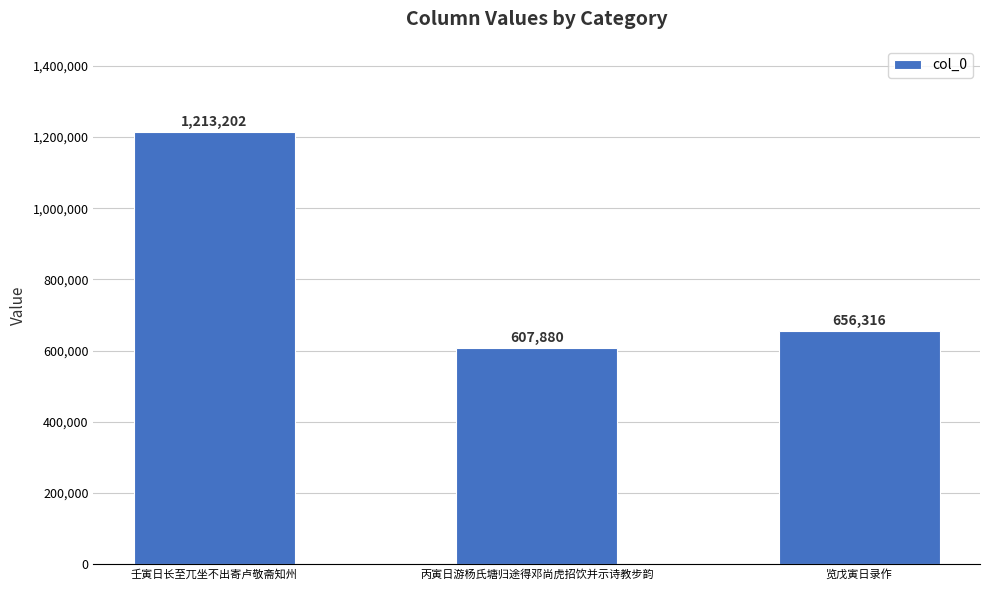

What is the difference between the second highest and minimum values?

48436